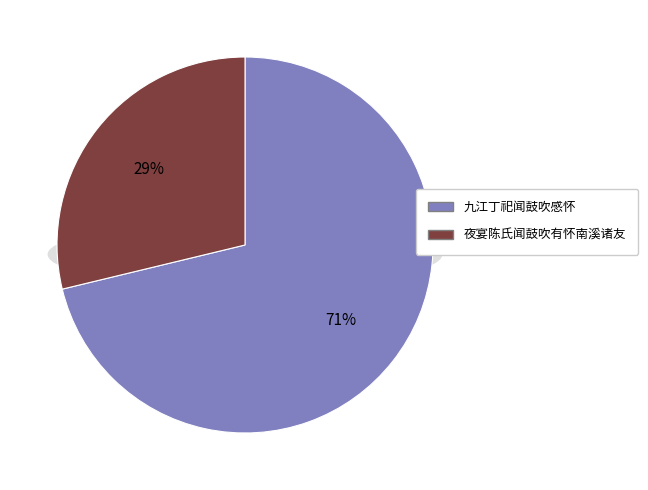

To the nearest percent, what percentage of the pie is 夜宴陈氏闻鼓吹有怀南溪诸友?

29%